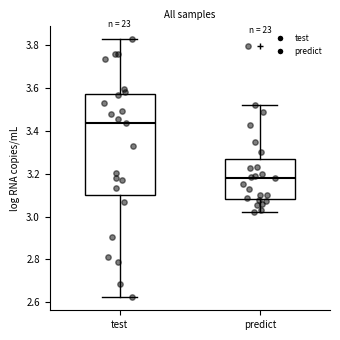

Reading left to right, transcribe this box plot: for each box, give where its median line is, the range the box spans, and where its two whiskers end, as read against the y-axis. The values are not printed on the chart, so give them approximately, as read against the axis.

test: median 3.44, box 3.10 to 3.58, whiskers 2.62 to 3.82
predict: median 3.18, box 3.08 to 3.26, whiskers 3.02 to 3.52